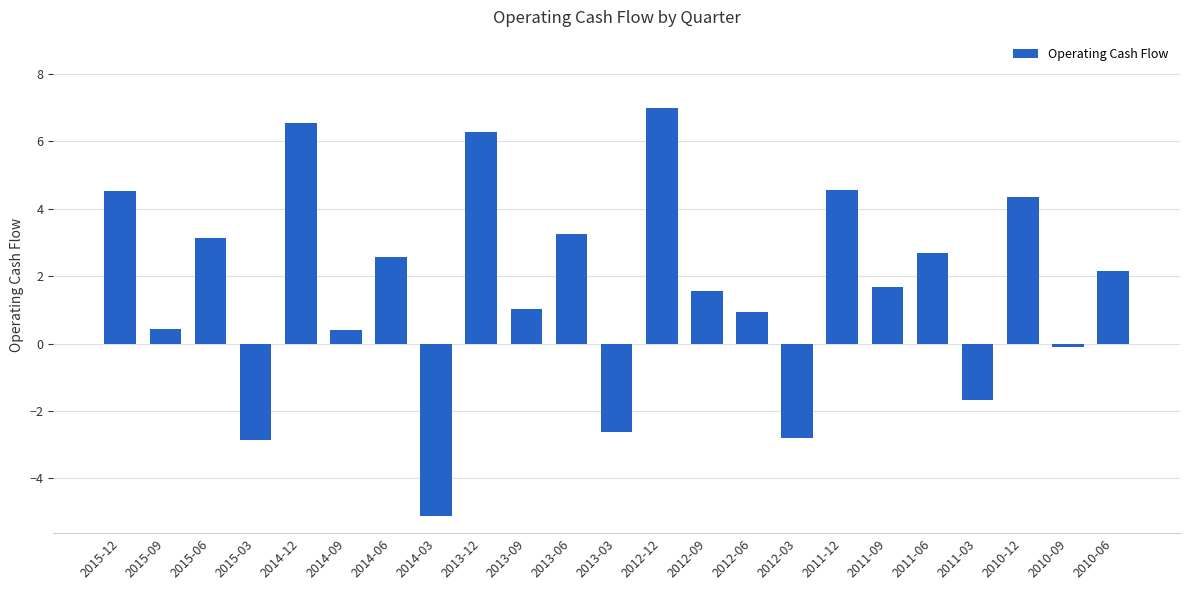

What is the sum of the values at 2010-12 and 2013-09?

5.4